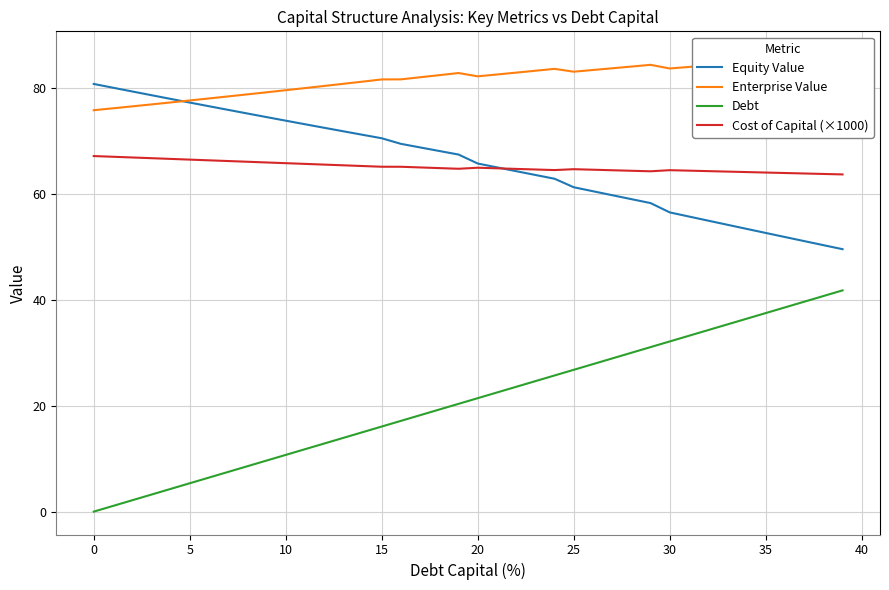

List the series in order of their peak value, highest first.

Enterprise Value, Equity Value, Cost of Capital (×1000), Debt